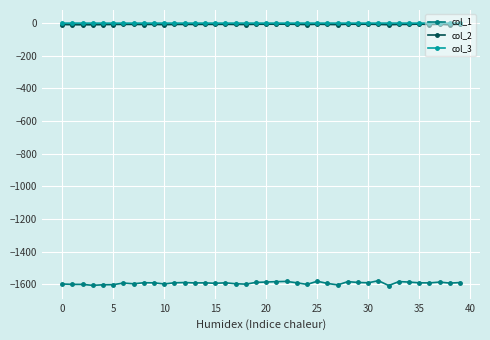

Which series has the largest range (max minus min)?

col_1